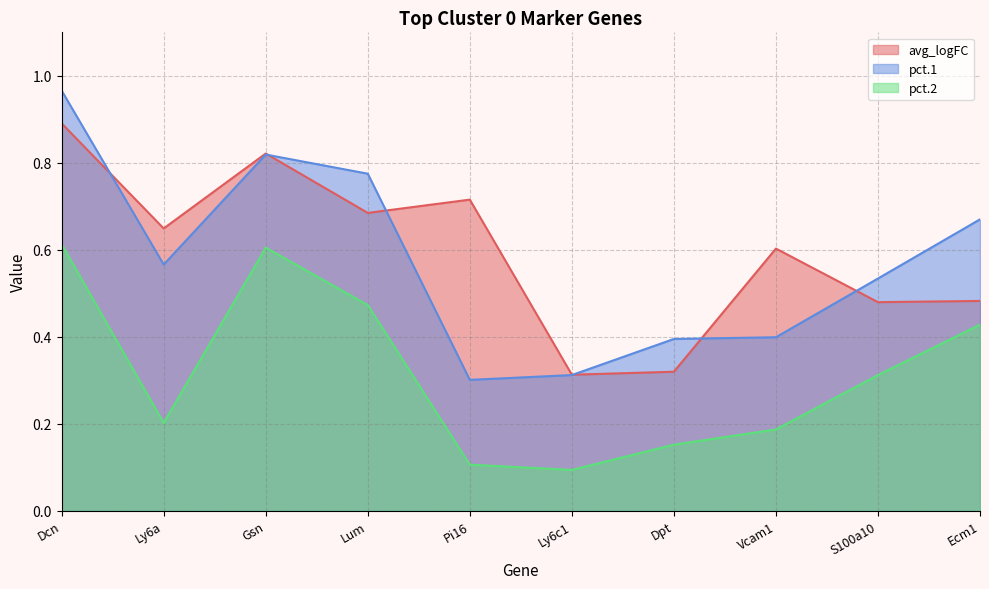

Is it true that pct.2 equals 0.6 at Ecm1?

False